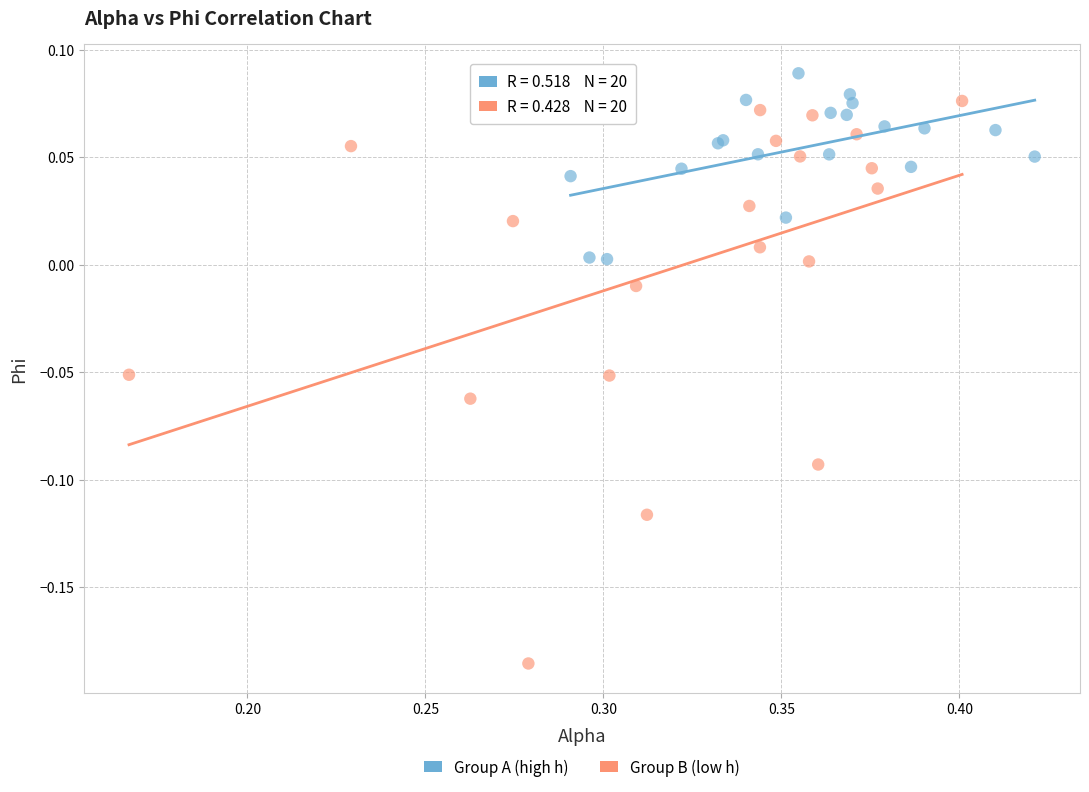

What are all the series names shown in the legend?

Group A (high h), Group B (low h)